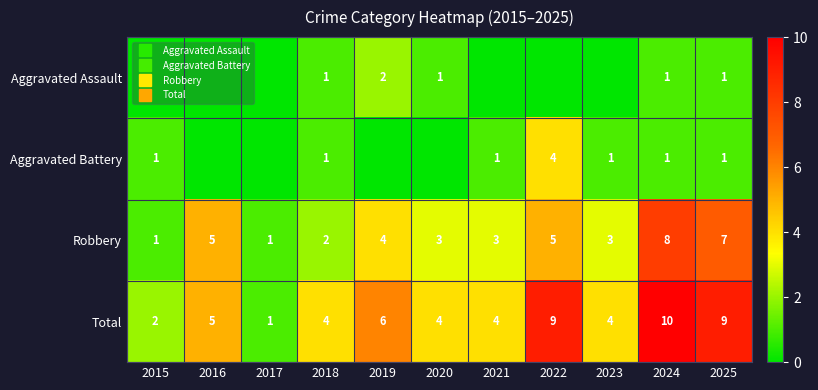

At which label does Total reach its peak?

2024